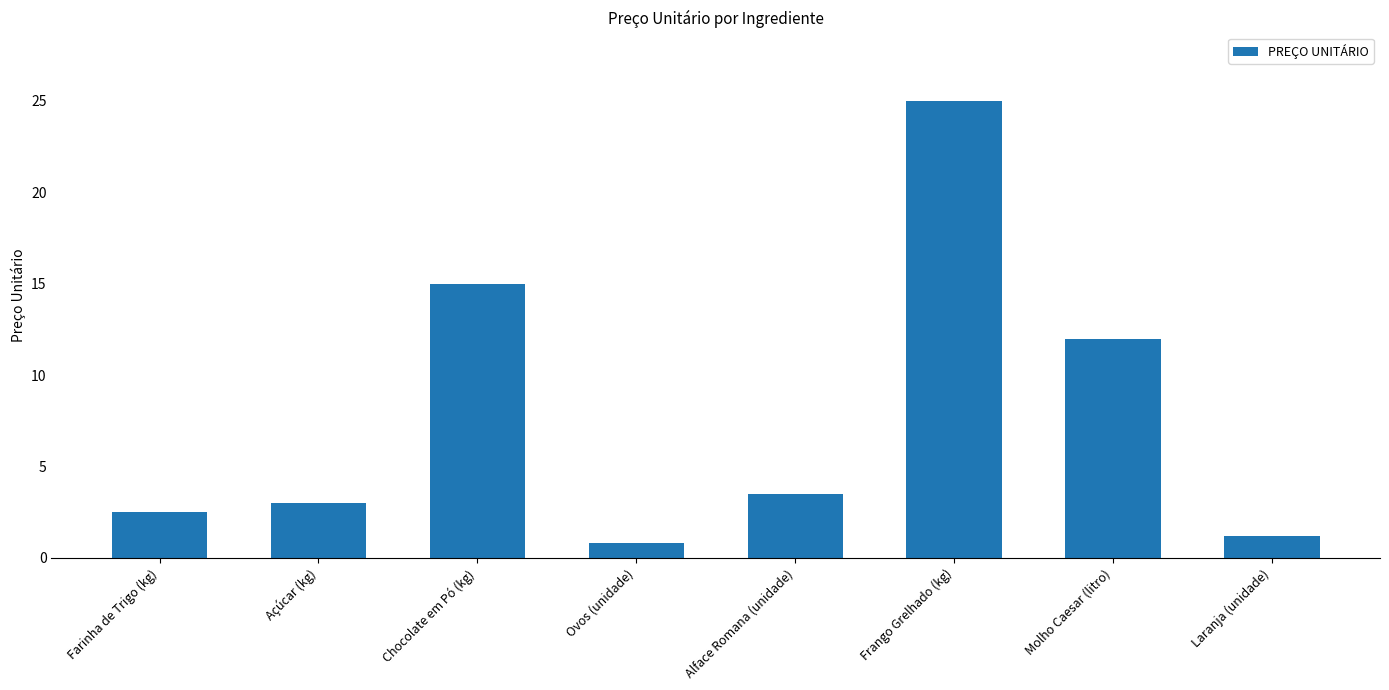

True or false: the data shows 16.8 at Molho Caesar (litro).

False